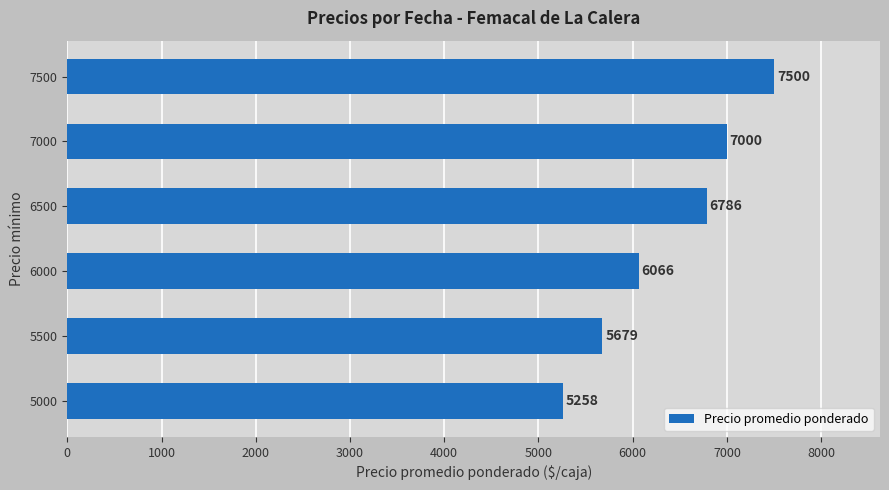

Are the bars grouped side by side (vs. stacked)?

No